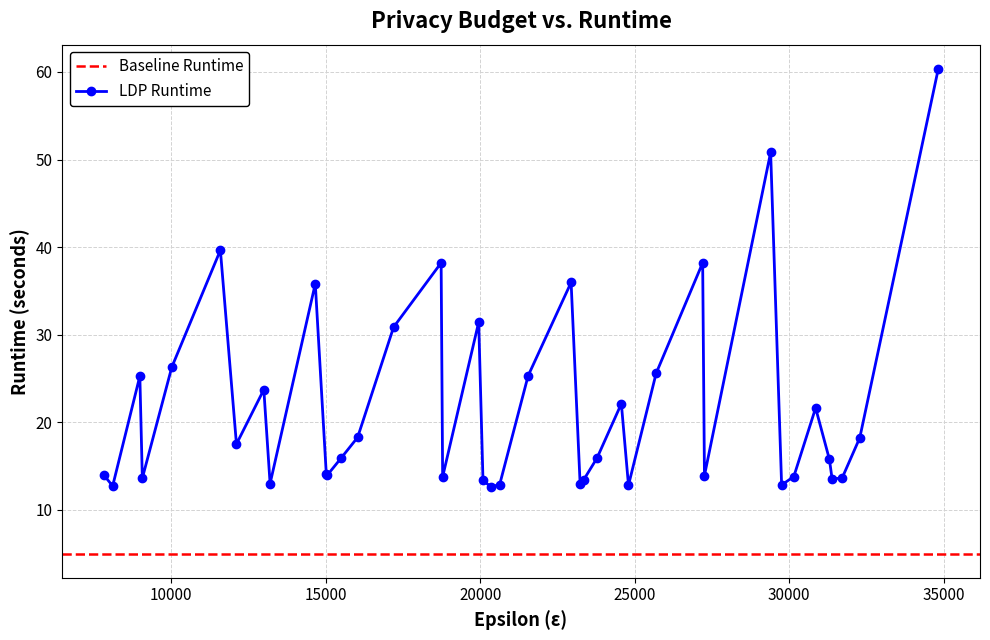

What is the average value?

21.8